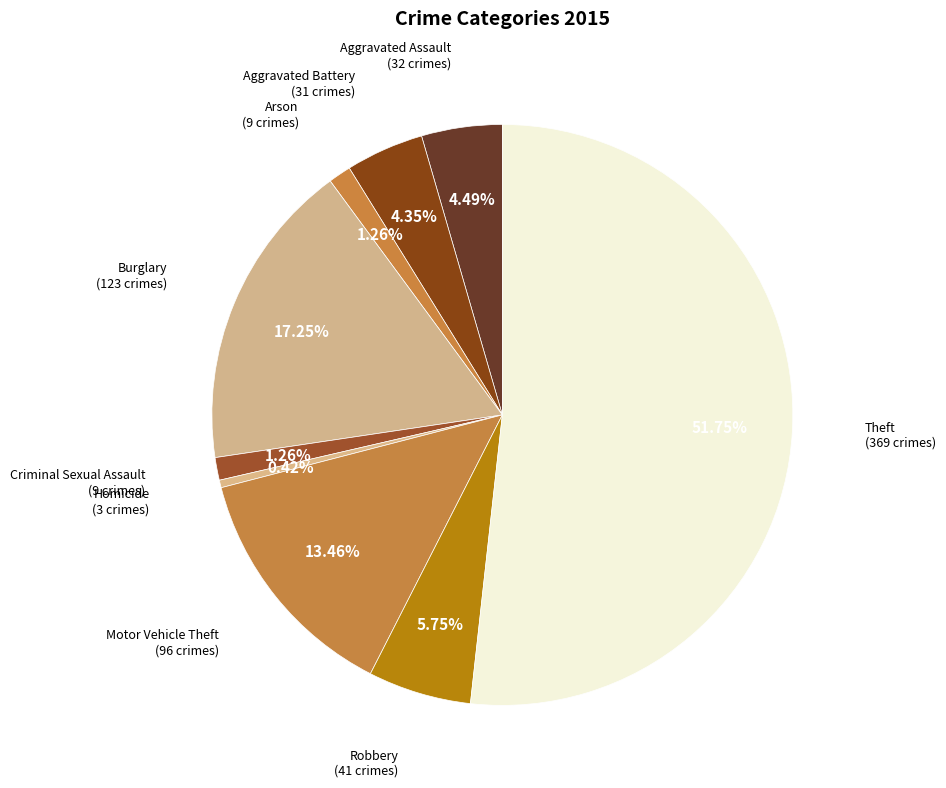

How many slices are in this pie chart?

9